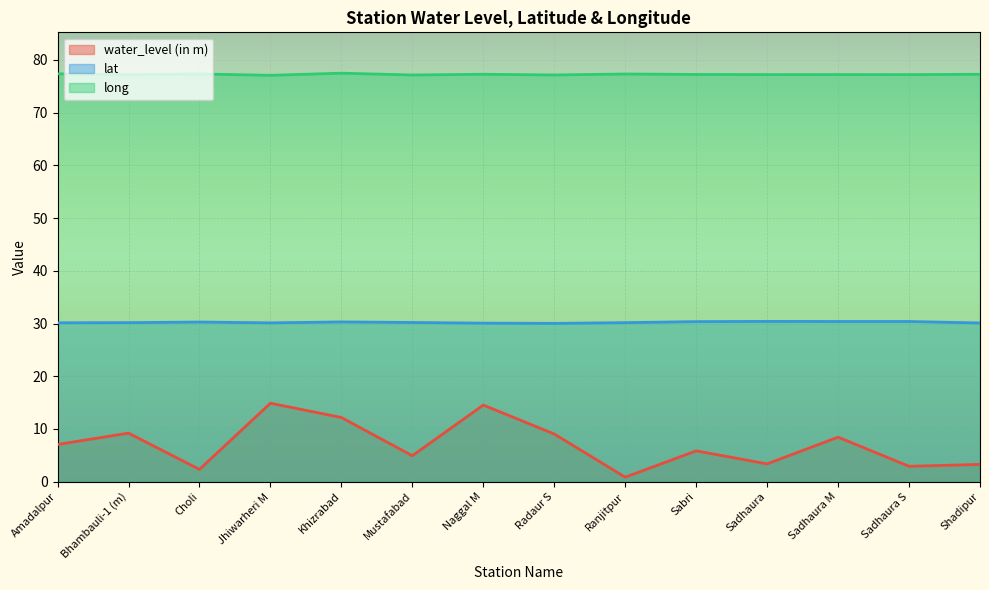

Between Sadhaura and Ranjitpur, which is larger?

Sadhaura